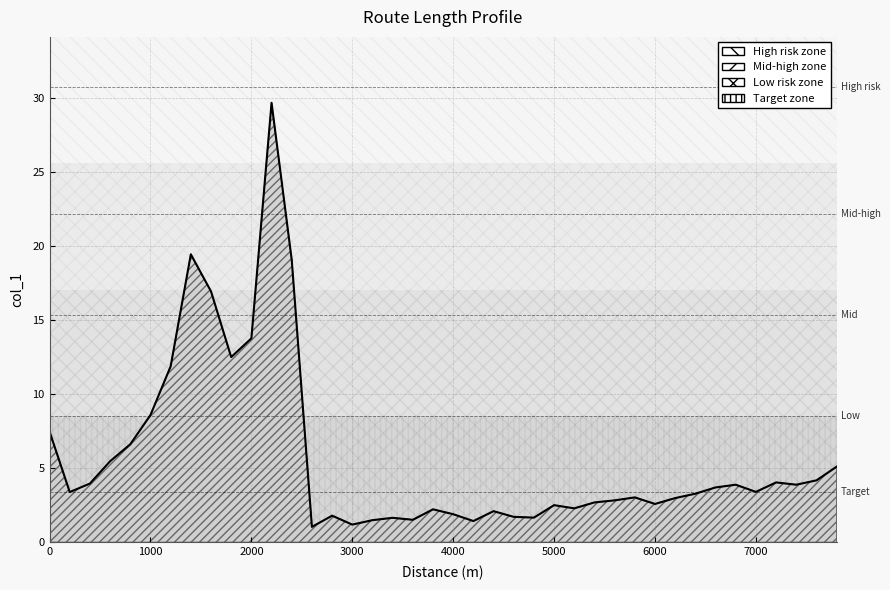

What is the value of the 8th point from the left?

19.5